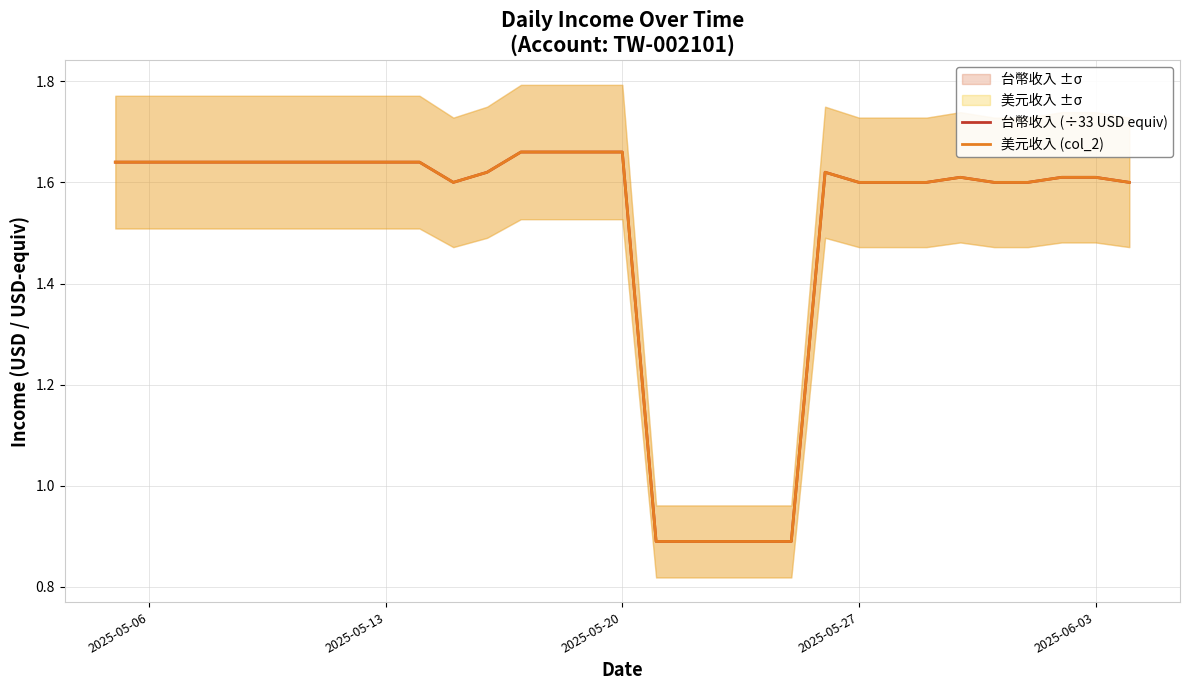

Does the chart have visible grid lines?

Yes